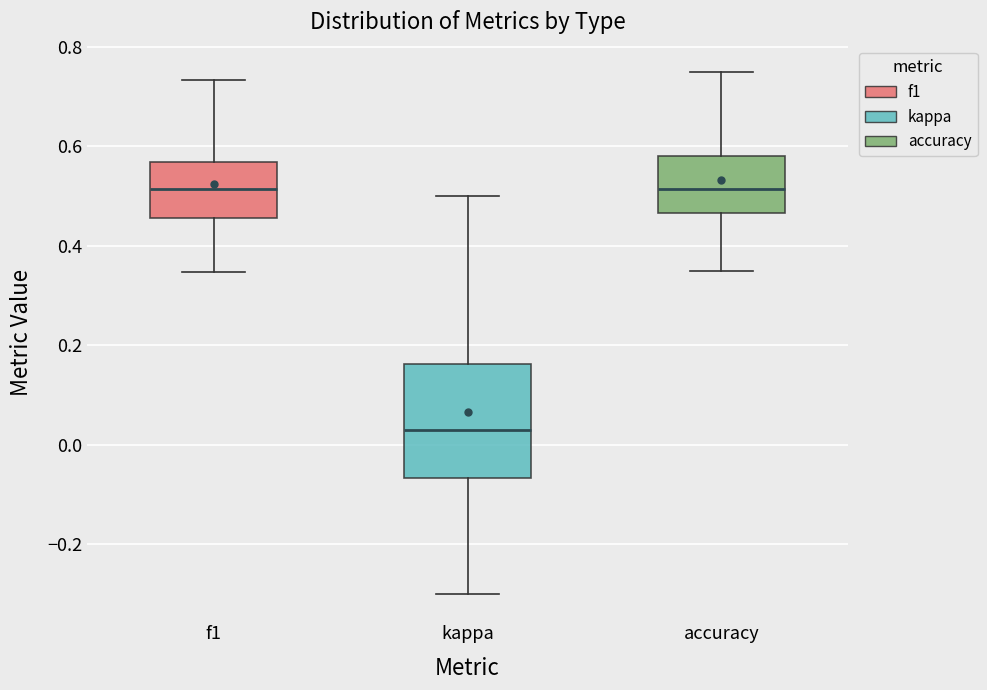

Where is the lower edge of the box for f1 on the y-axis? The values are not printed on the chart, so give them approximately, as read against the axis.

0.46